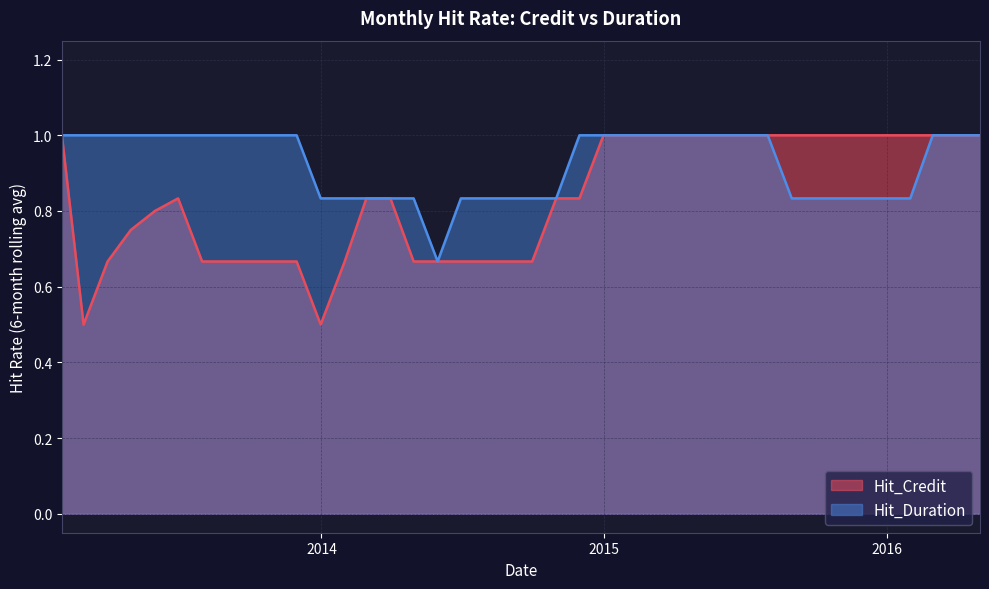

How many Hit_Credit values are between 1 and 2?

18